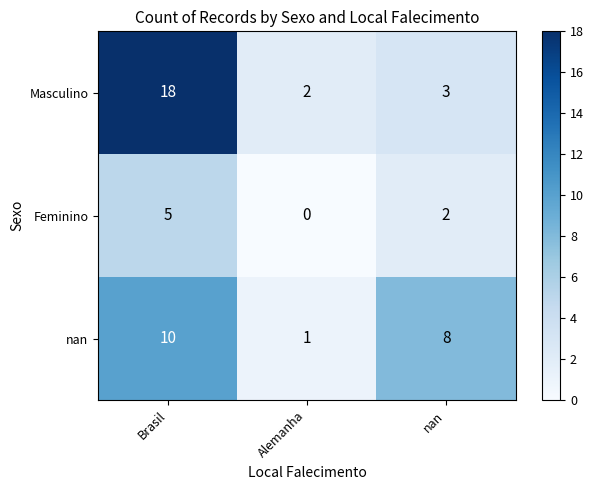

What is the difference between the maximum and minimum values in the Feminino series?

5